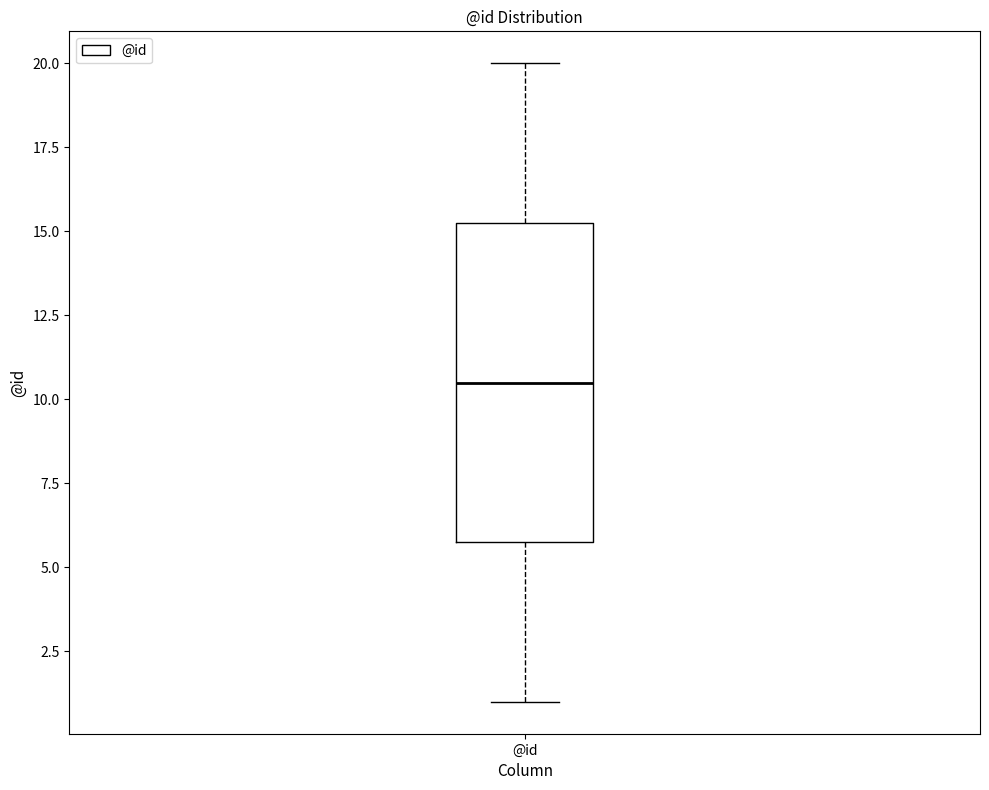

Where does the upper whisker of the box for @id end on the y-axis? The values are not printed on the chart, so give them approximately, as read against the axis.

20.0